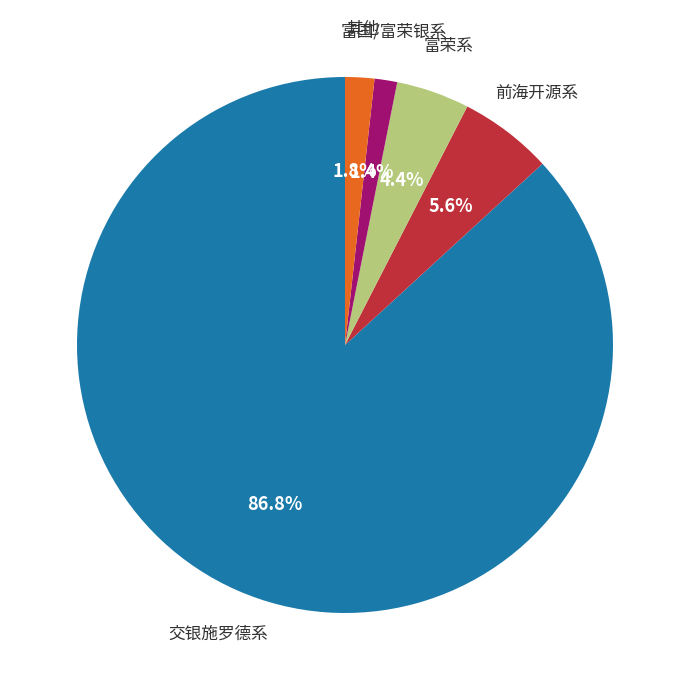

Is there any slice that represents more than half of the pie?

Yes